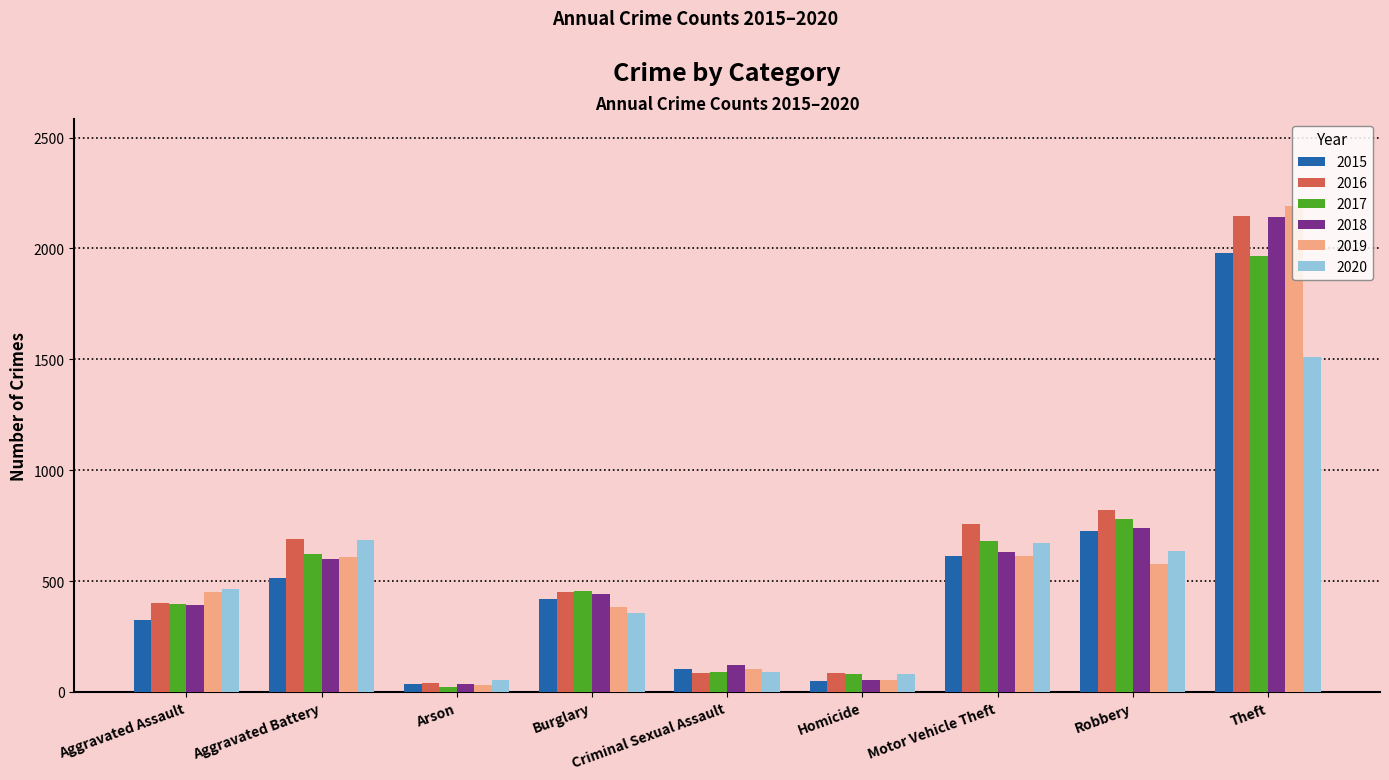

Which category has the lowest value across all series?

Arson